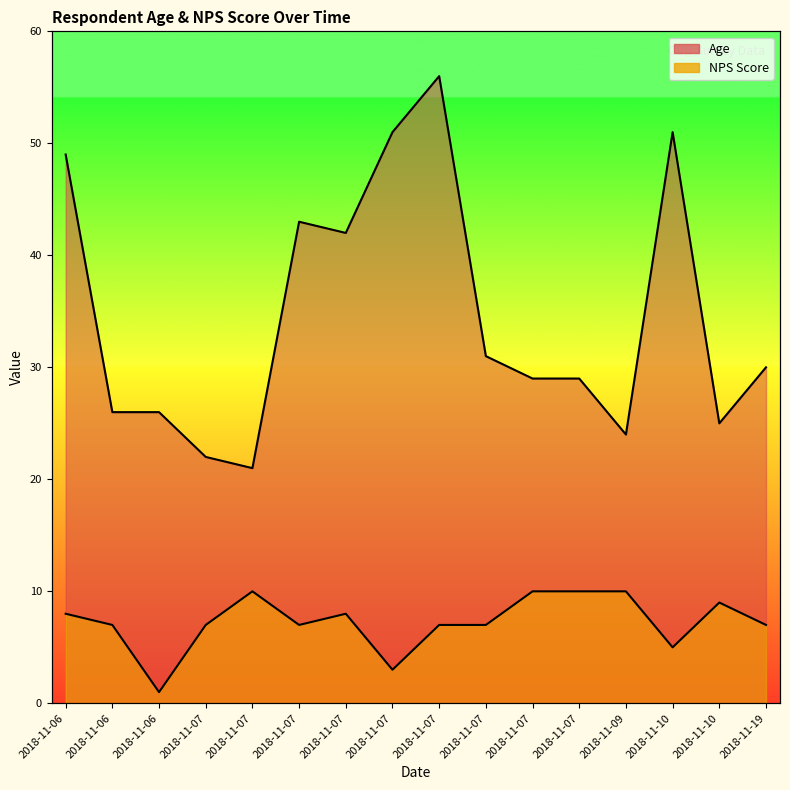

Read the Age value at 2018-11-07, to the nearest 5.

30